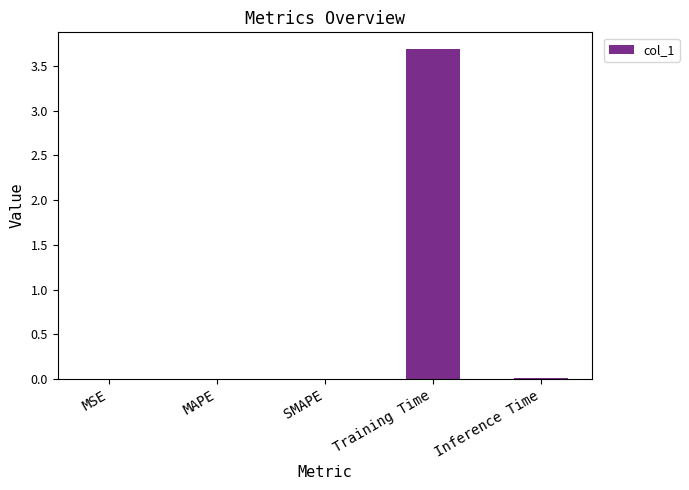

Count the number of data series in this chart.

1